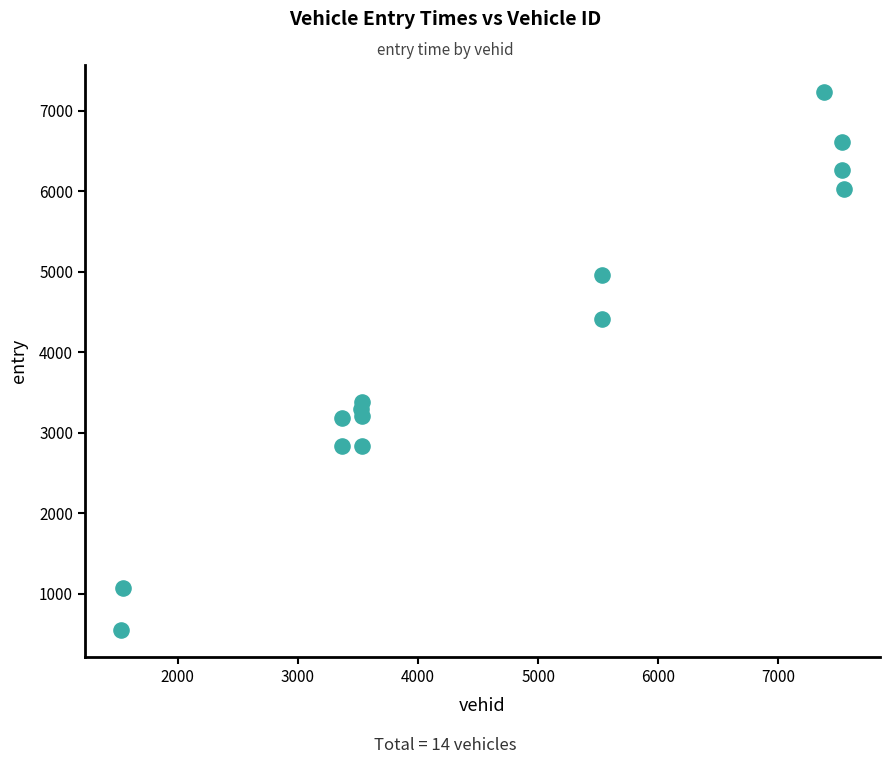

What is the range of Y values (max minus min)?

6687.6